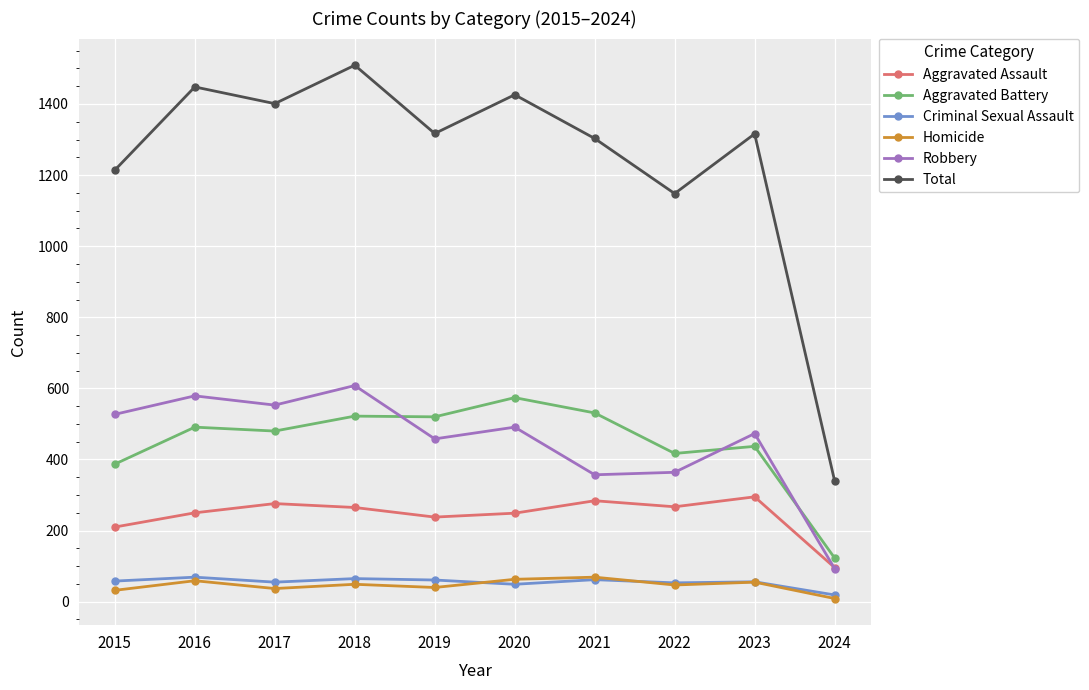

Where is Robbery nearest to the value 350?

2021